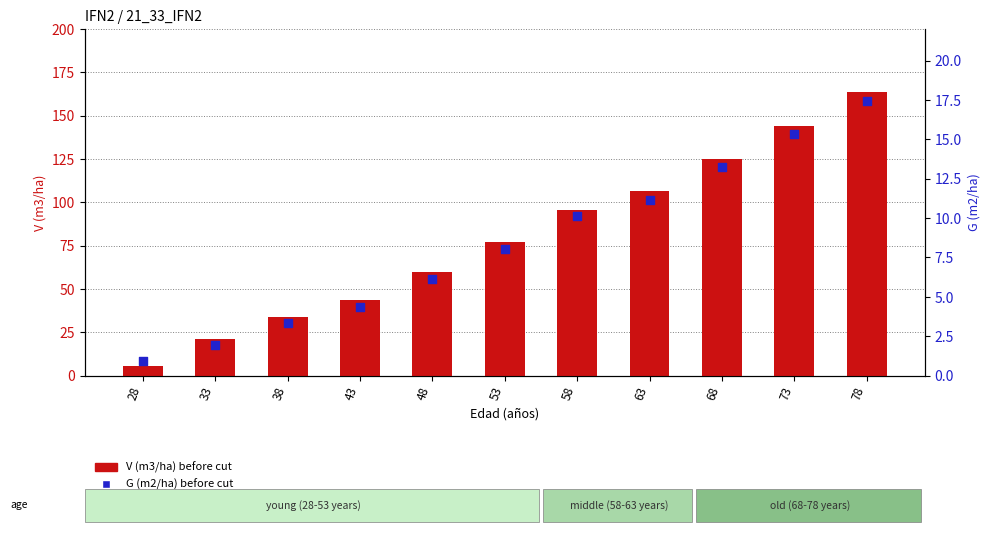

At how many categories does at least one series exceed 17?

10